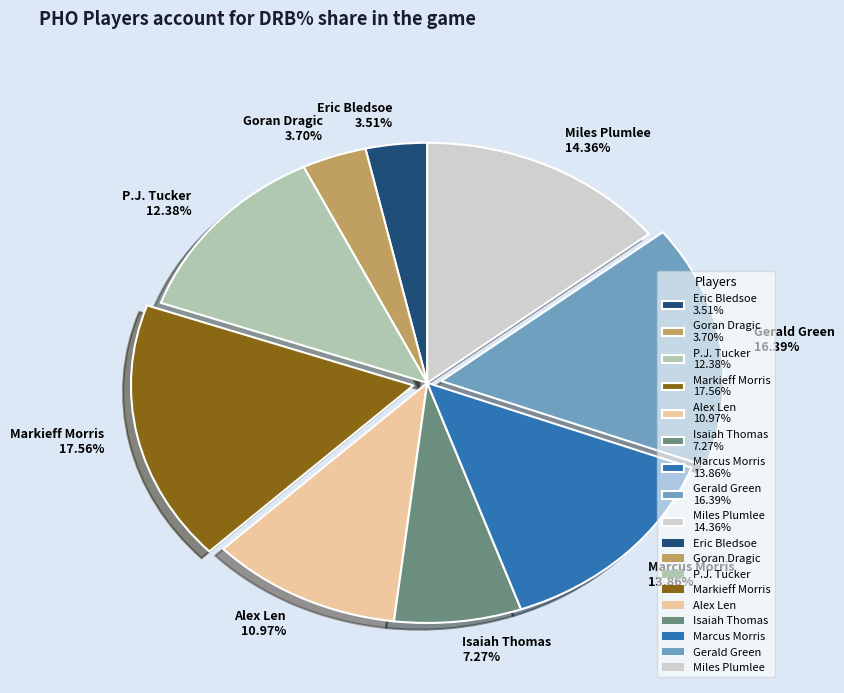

To the nearest percent, what percentage of the pie is Isaiah Thomas?

7%